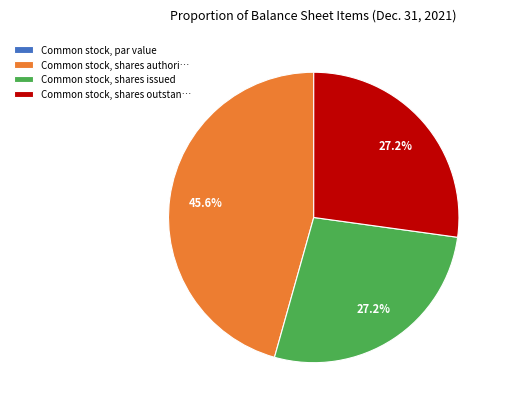

Does any single category account for the majority?

No